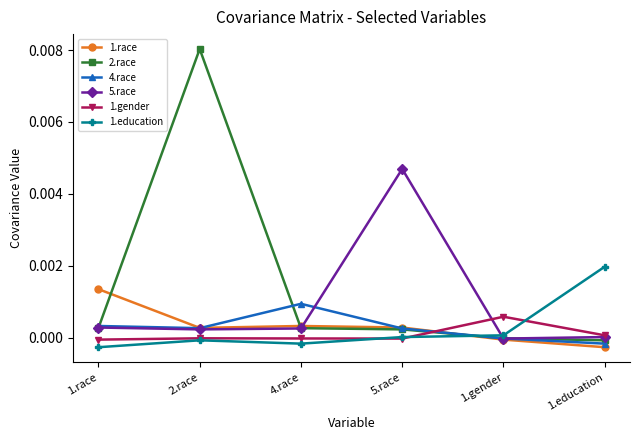

Count the number of data series in this chart.

6